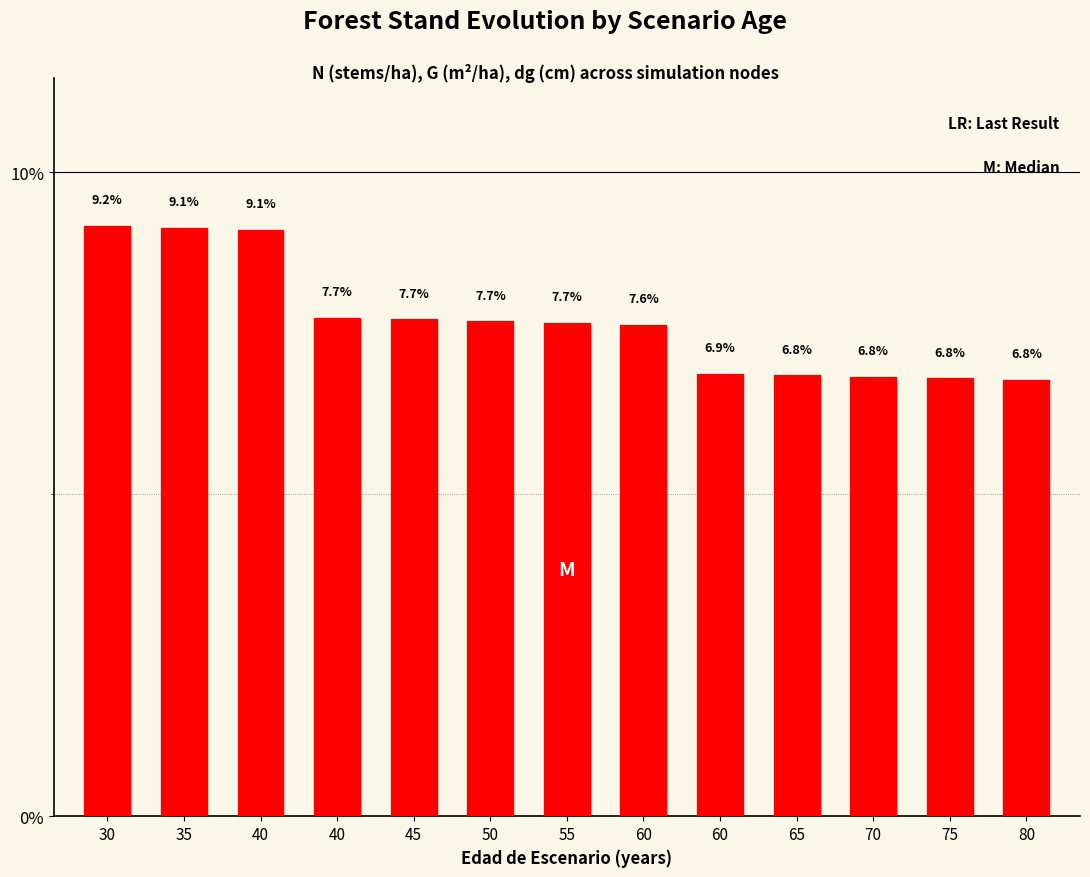

Read the value at 65.

6.8